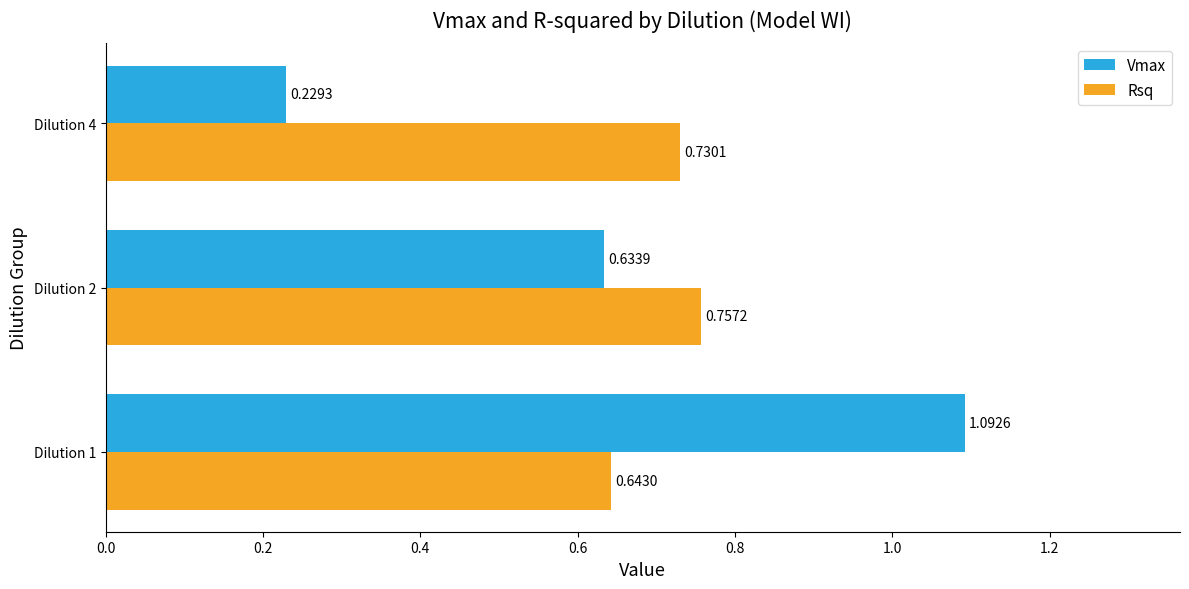

Between Dilution 1 and Dilution 2, which series saw the biggest shift?

Vmax